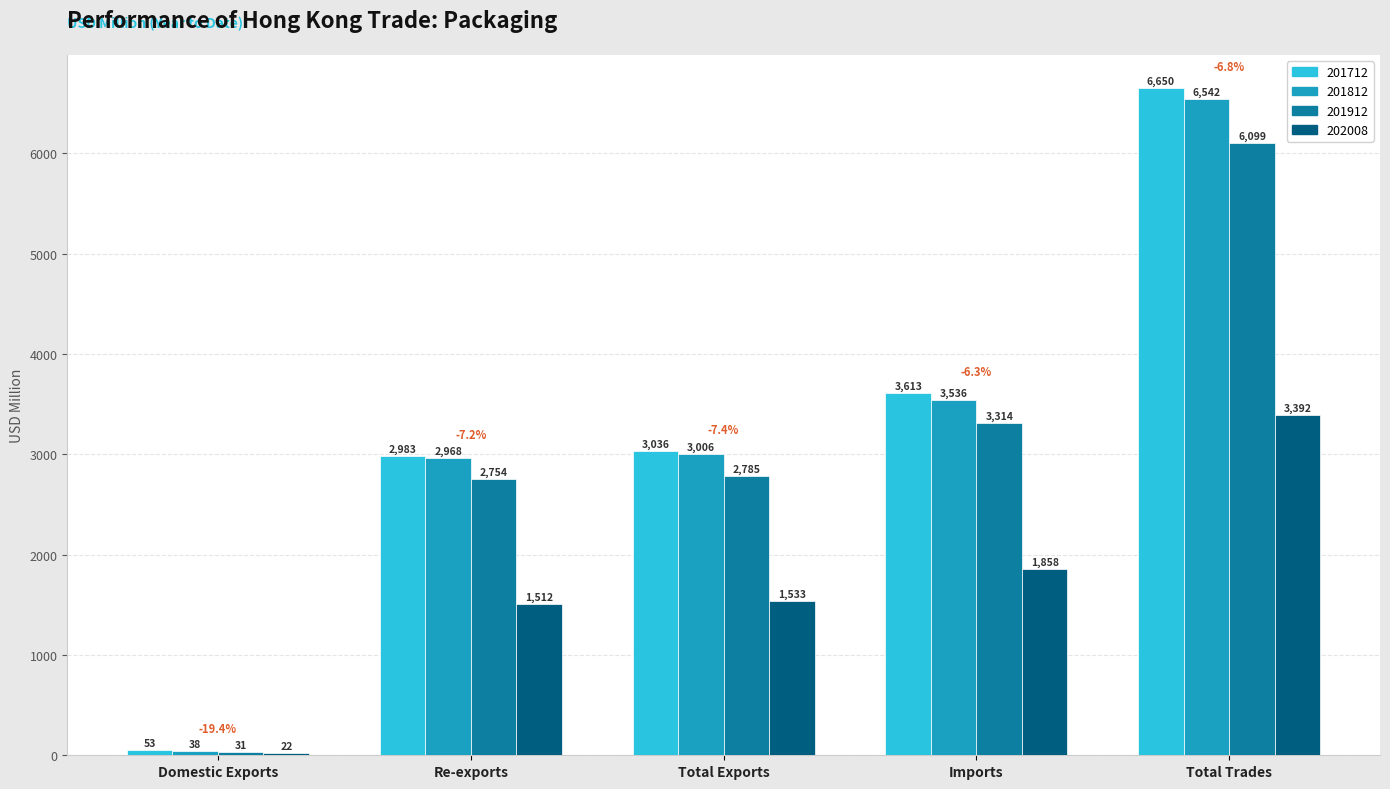

At which label does 202008 reach its minimum?

Domestic Exports